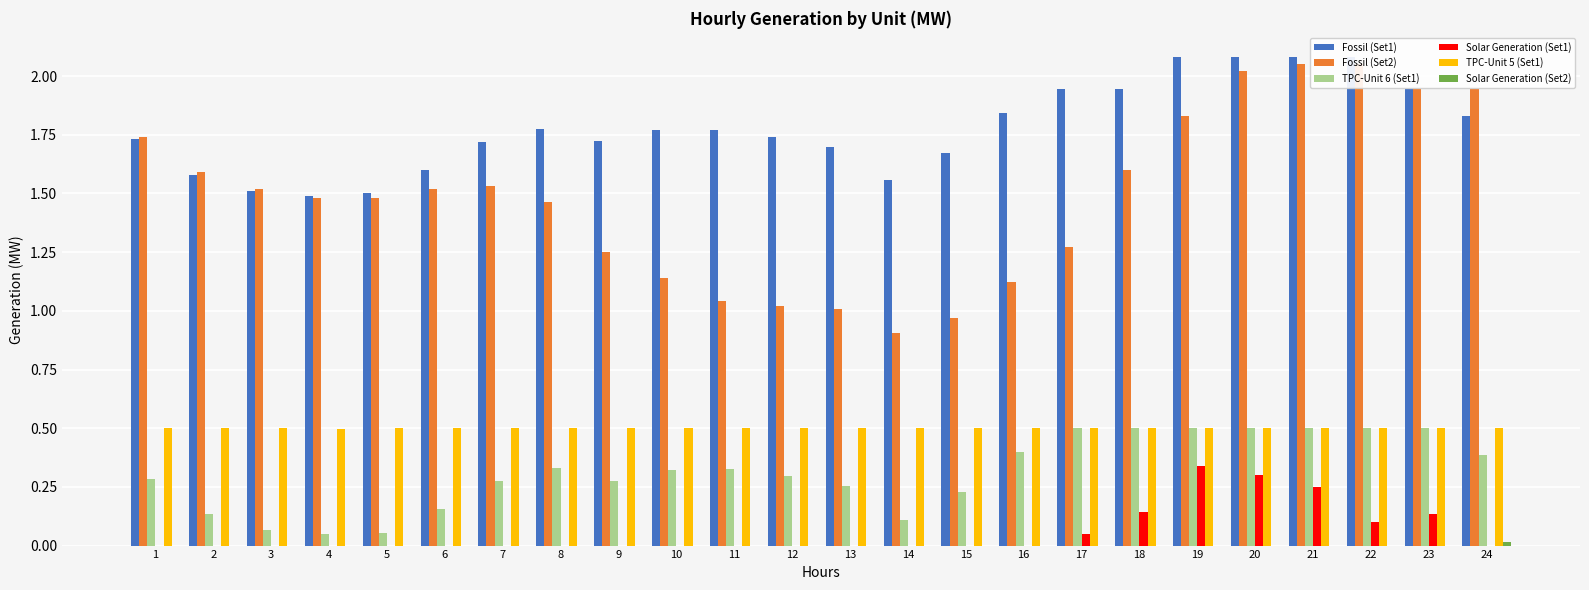

Rank the series at 8 from lowest to highest value.

Solar Generation (Set1), Solar Generation (Set2), TPC-Unit 6 (Set1), TPC-Unit 5 (Set1), Fossil (Set2), Fossil (Set1)